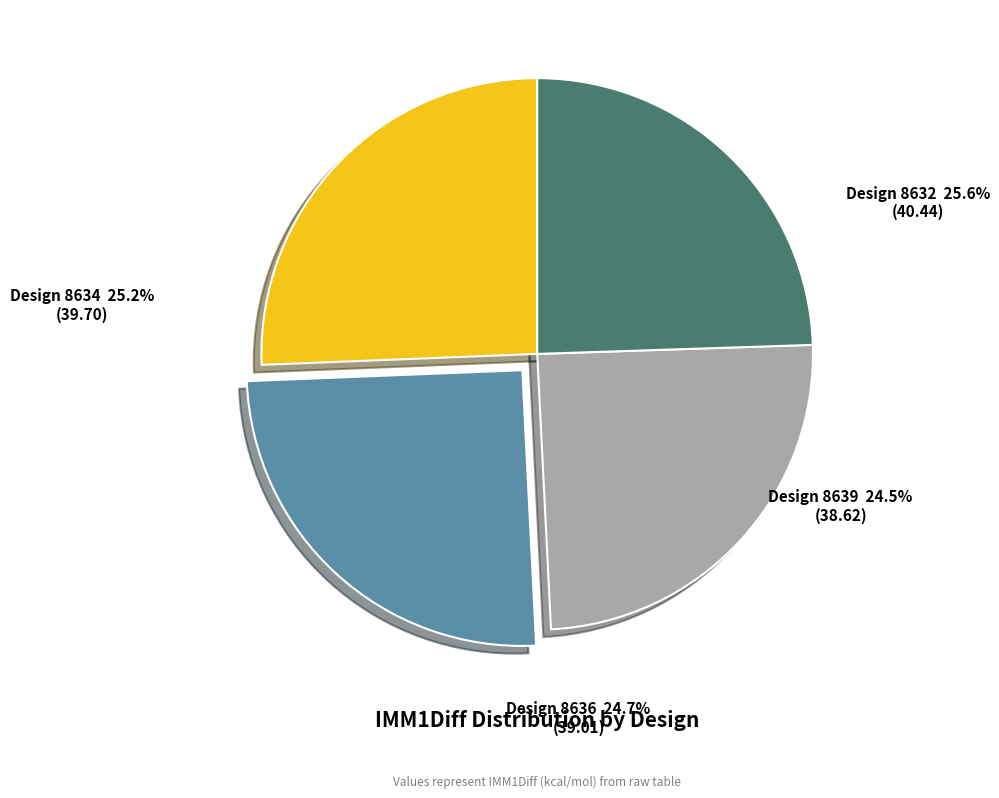

Does any single category account for the majority?

No